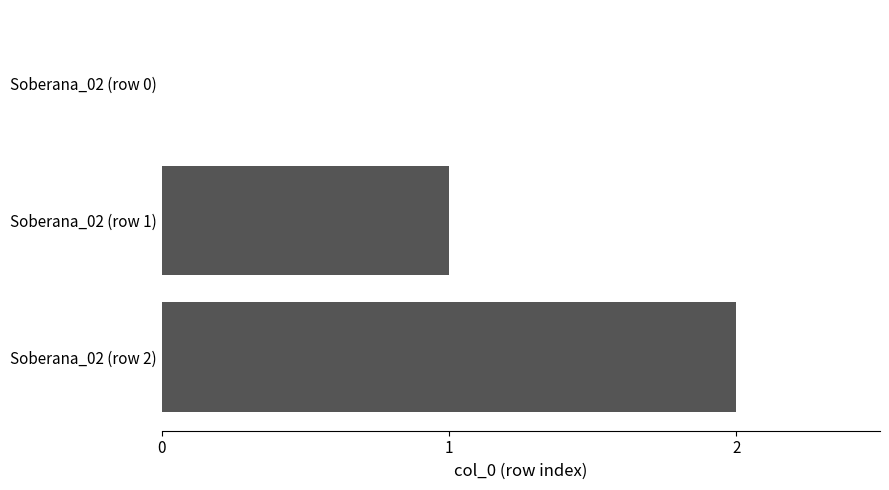

Which has a higher value, Soberana_02 (row 2) or Soberana_02 (row 0)?

Soberana_02 (row 2)